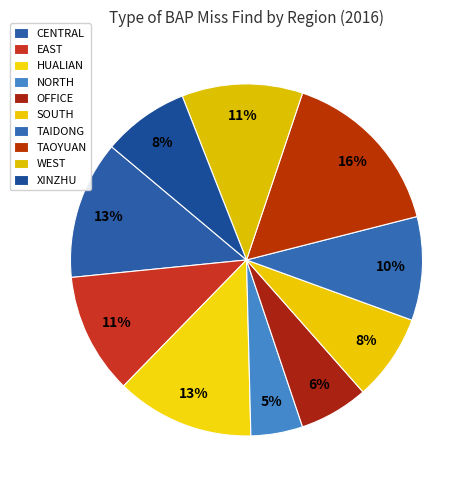

Approximately how many times larger is the value at WEST compared to HUALIAN?

0.9